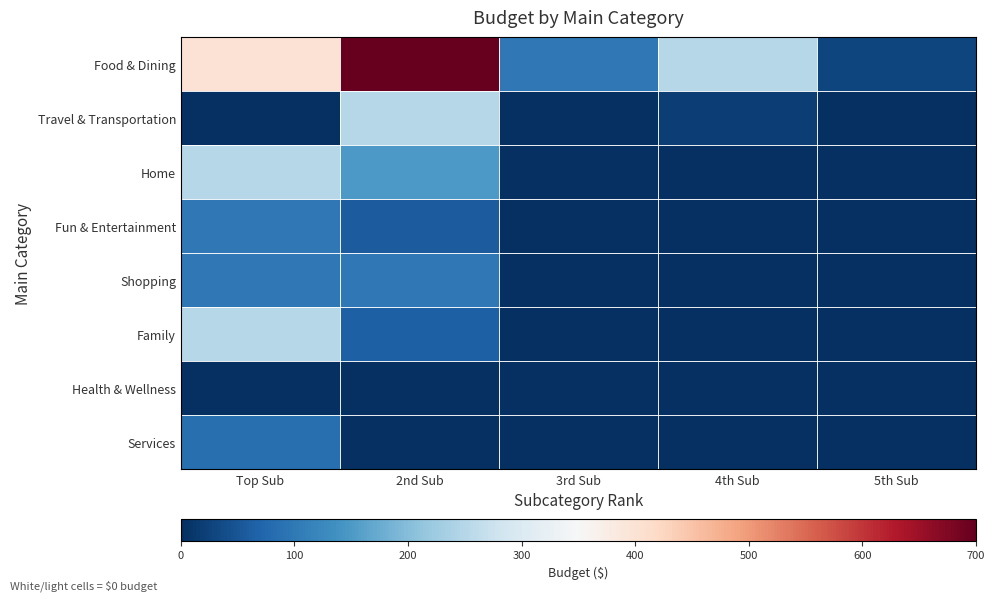

Which series has the widest spread of values?

Food & Dining